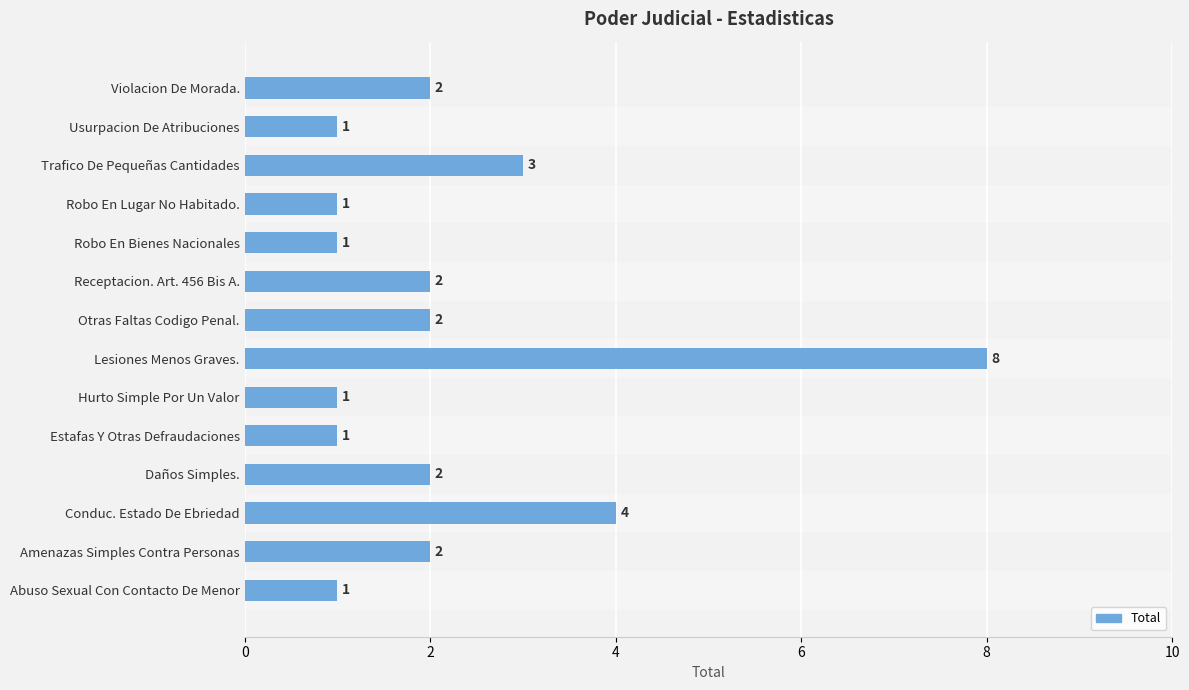

What is the greatest value displayed?

8